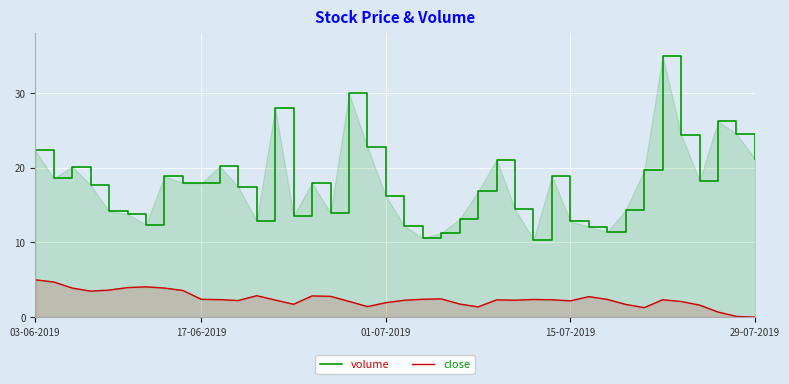

Which series has the largest total across all categories?

volume